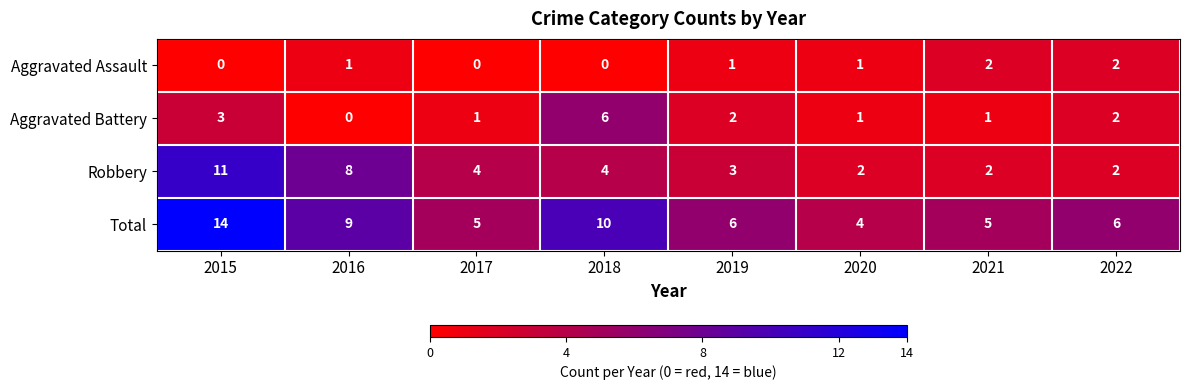

Which label corresponds to the largest value in the chart?

2015